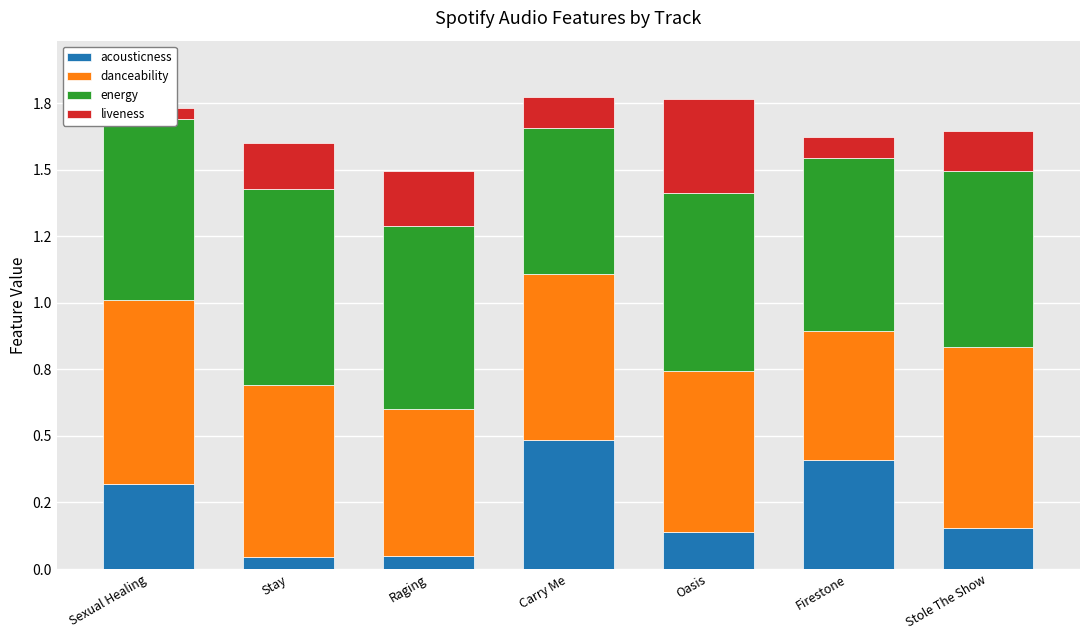

What is the difference between the highest and lowest values at Stay?

0.7